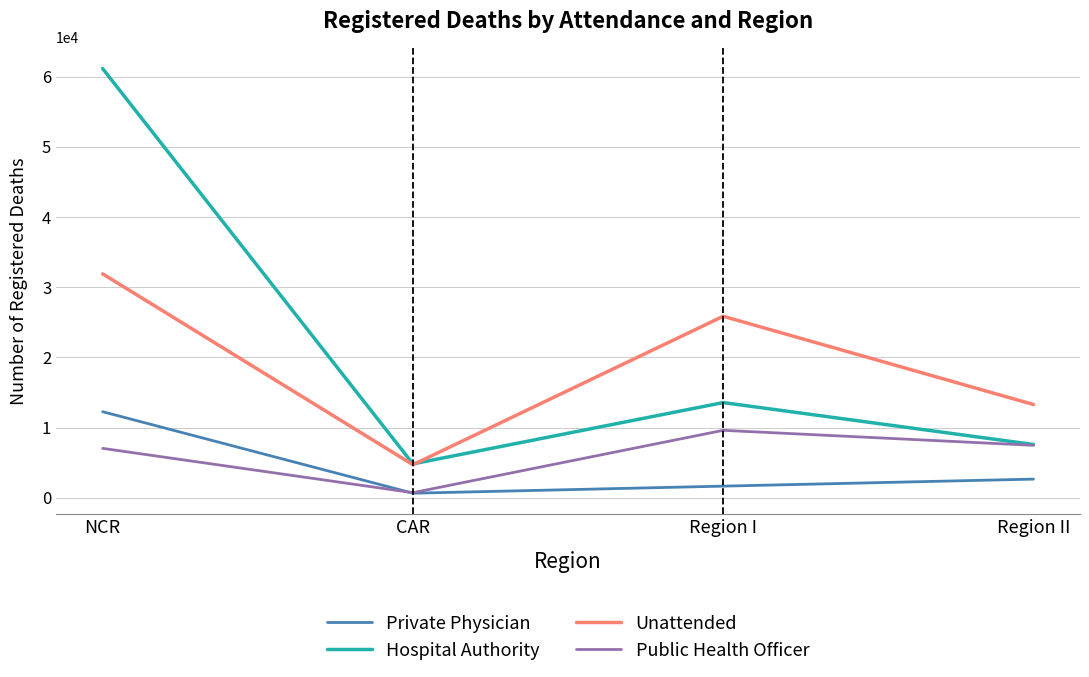

Which category has the highest value across all series?

NCR